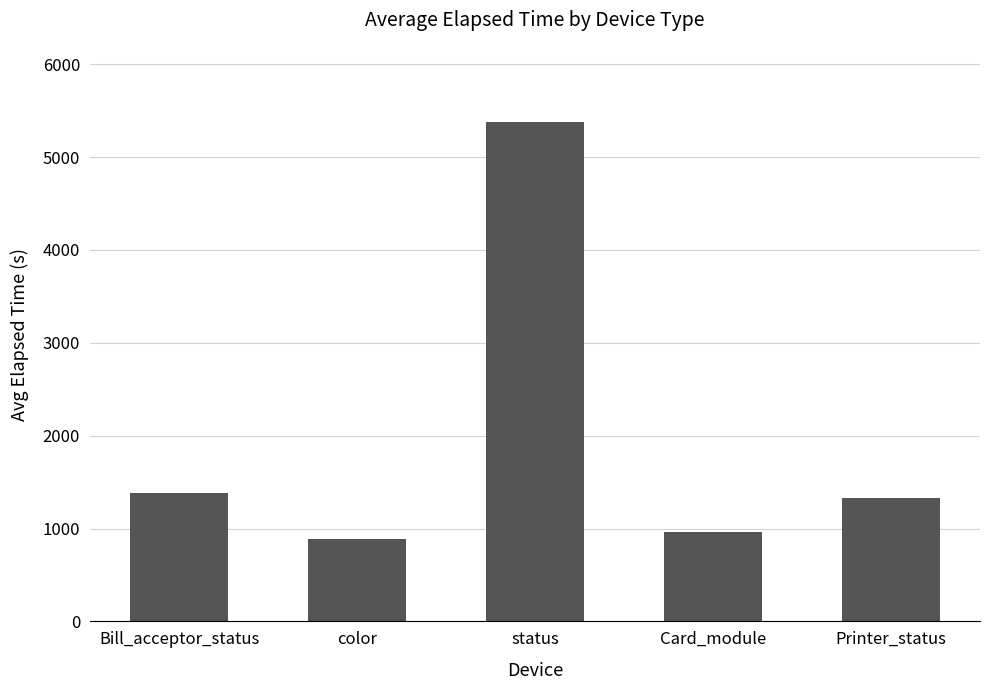

Which has a higher value, color or Printer_status?

Printer_status